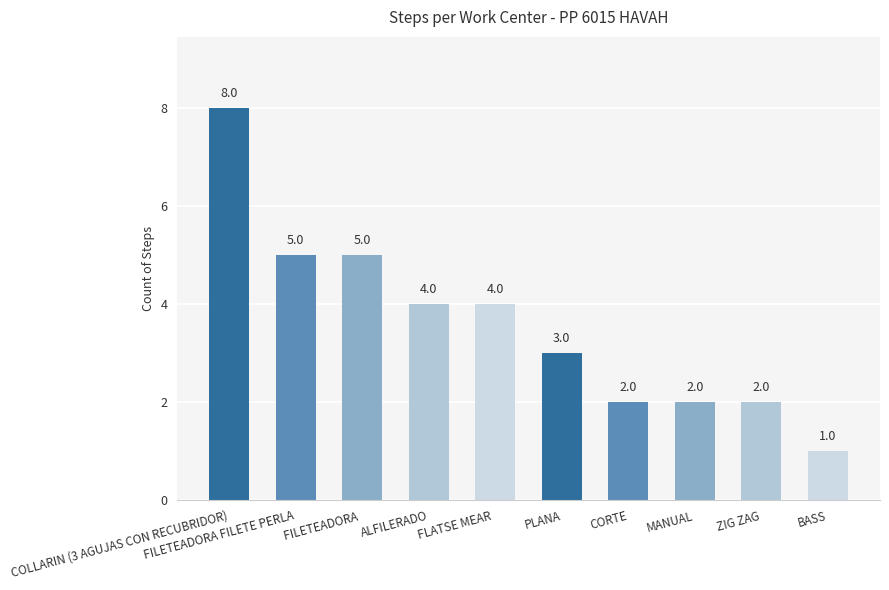

Read the value at PLANA.

3